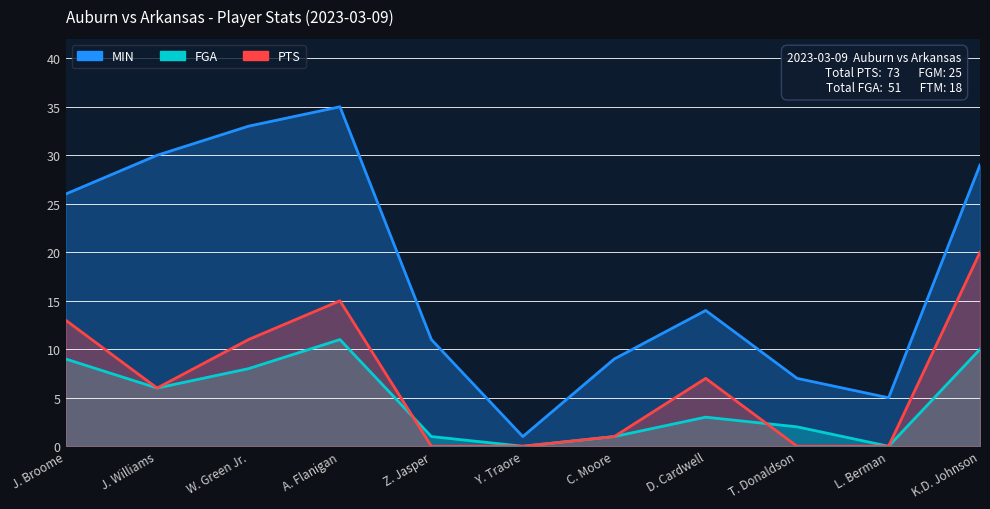

At which label does PTS reach its peak?

K.D. Johnson